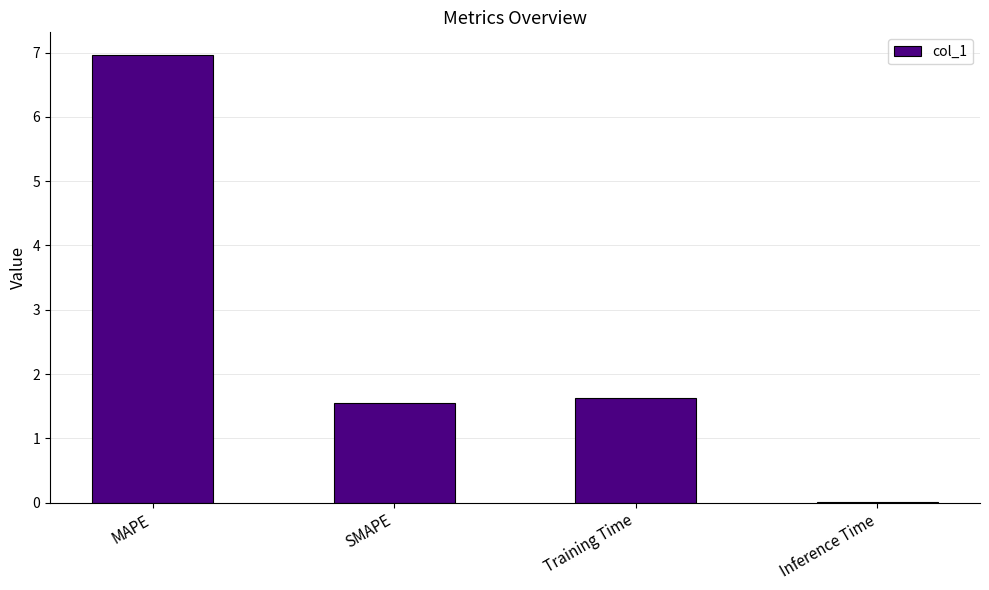

Is it true that the value at MAPE is 4.2?

False